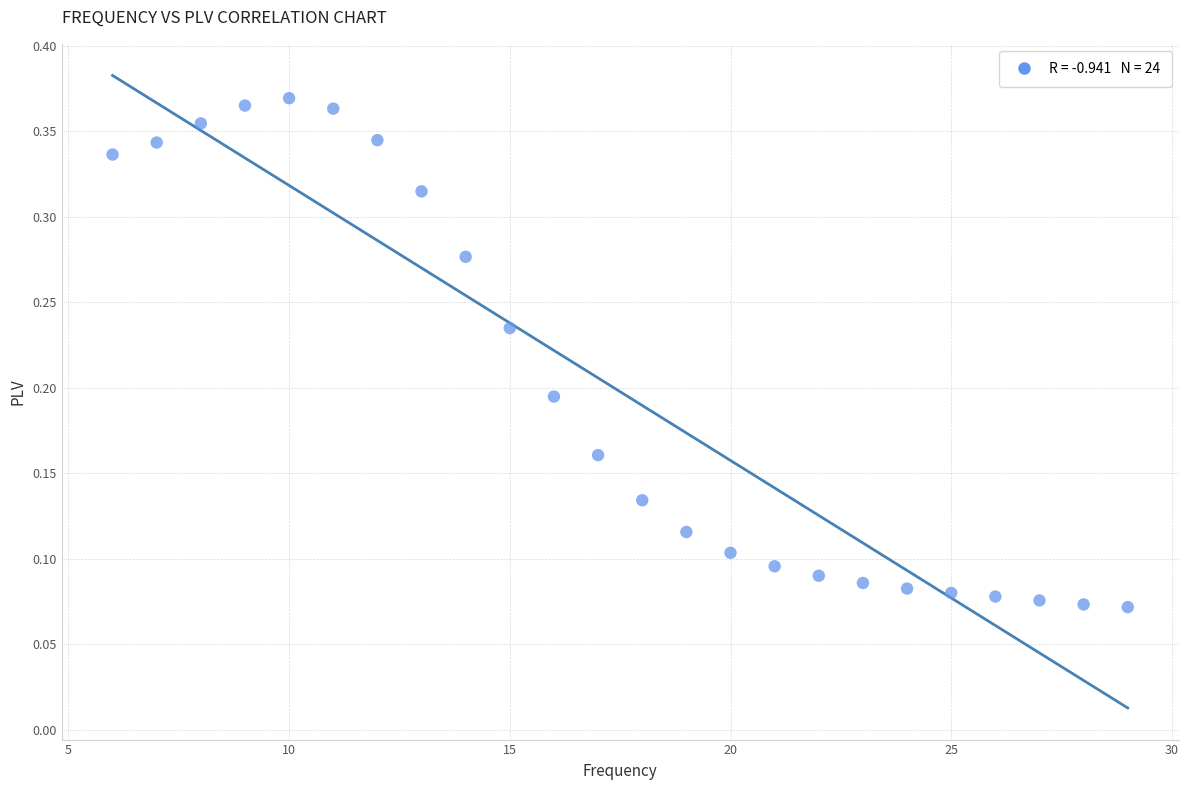

What is the range of X values (max minus min)?

23.0